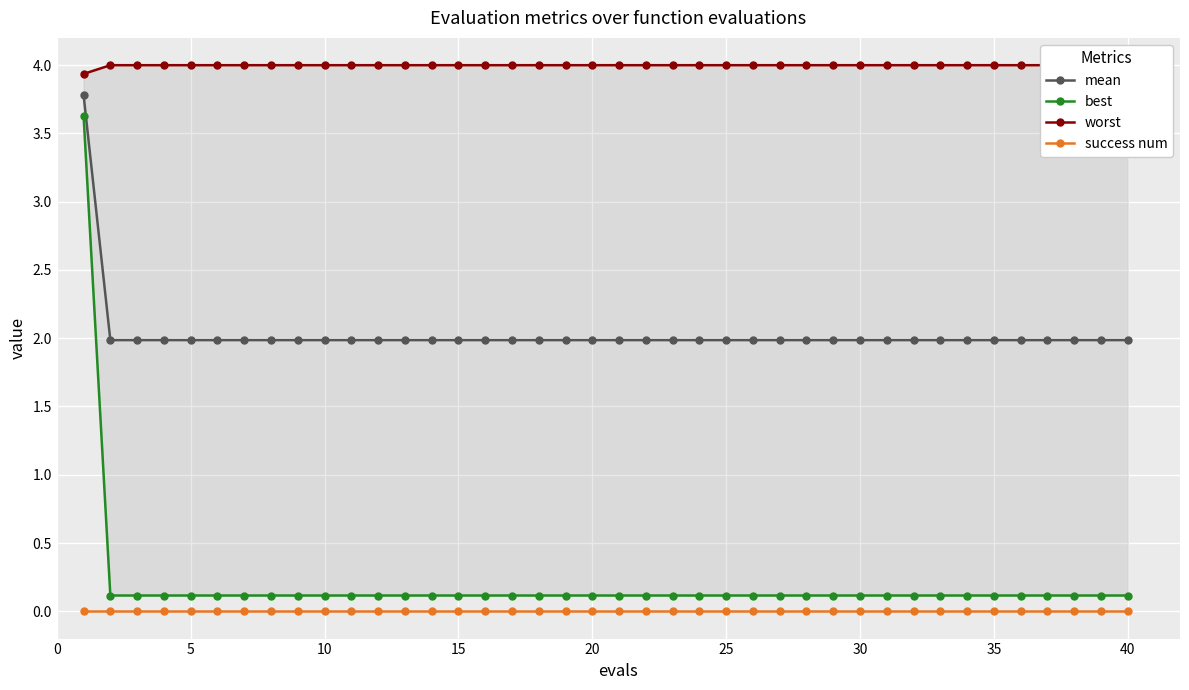

True or false: success num and mean cross at least once.

False